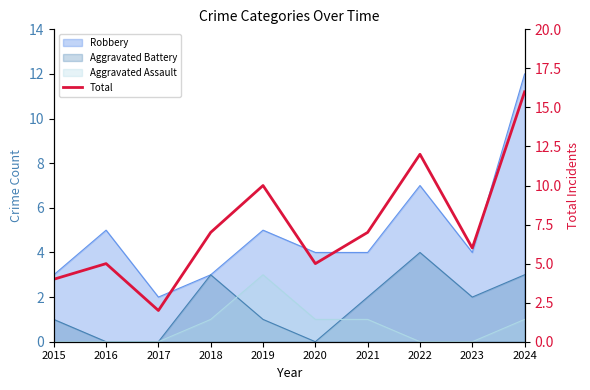

Rank the categories by value from lowest to highest.

2017, 2015, 2016, 2020, 2023, 2018, 2021, 2019, 2022, 2024